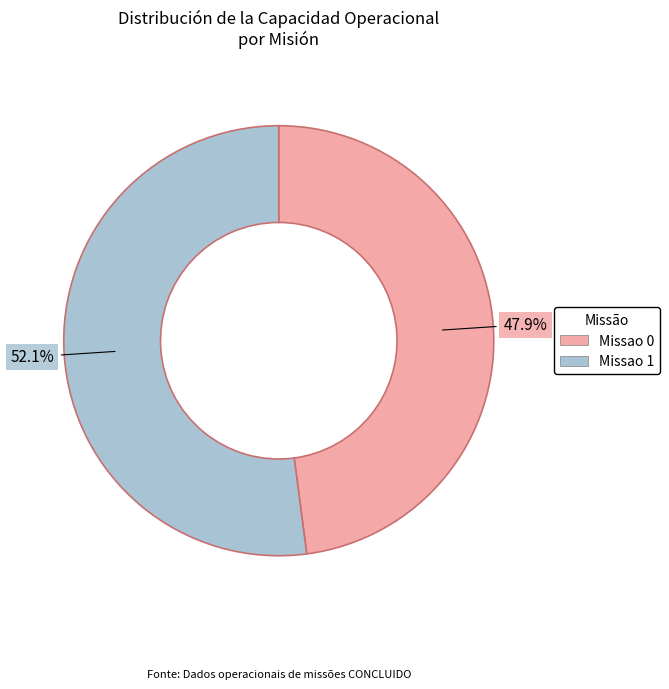

Which category accounts for the majority?

Missao 1